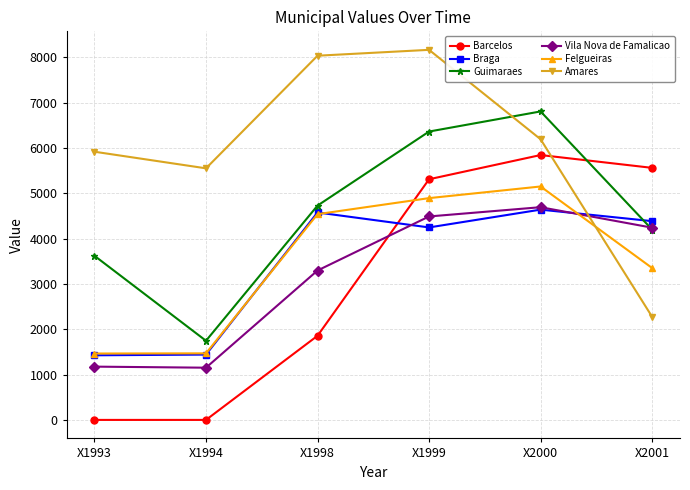

True or false: Amares and Vila Nova de Famalicao intersect in this chart.

True